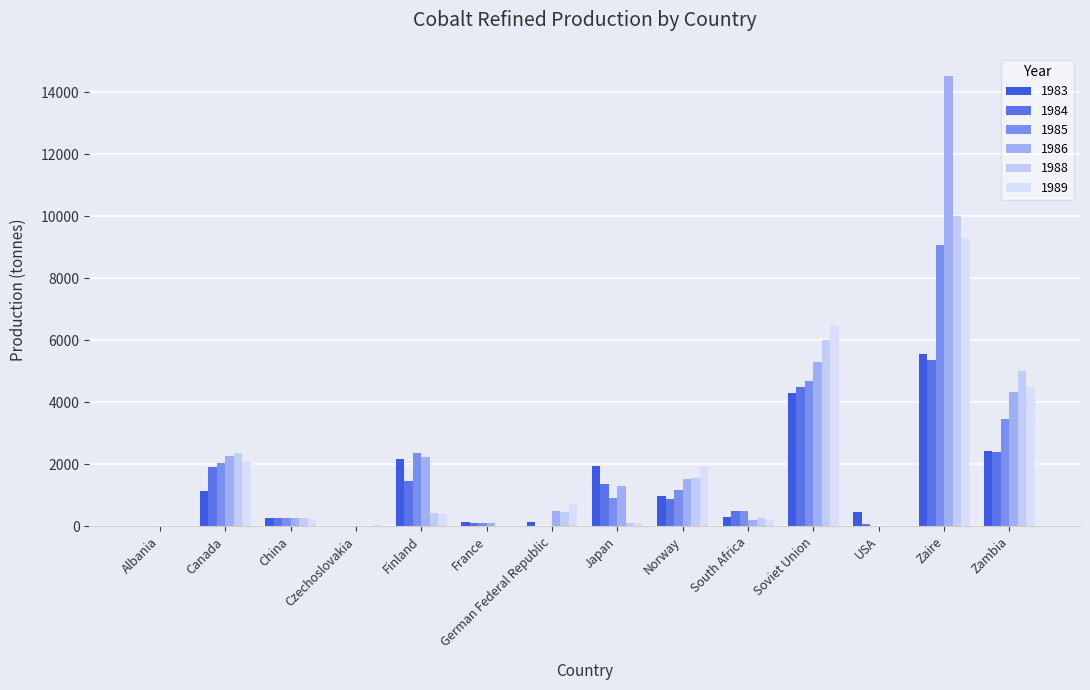

What is the total value across all series at South Africa?

1962